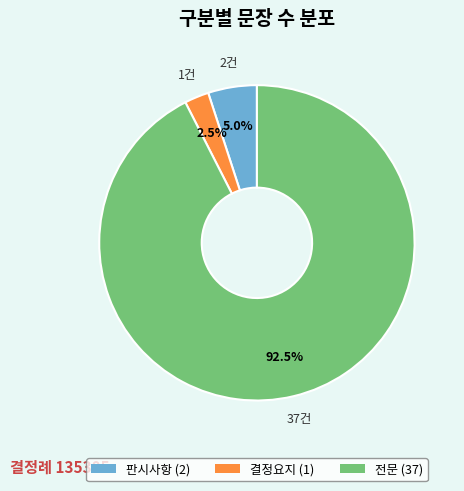

To the nearest percent, what is the combined percentage of 판시사항 and 결정요지?

8%